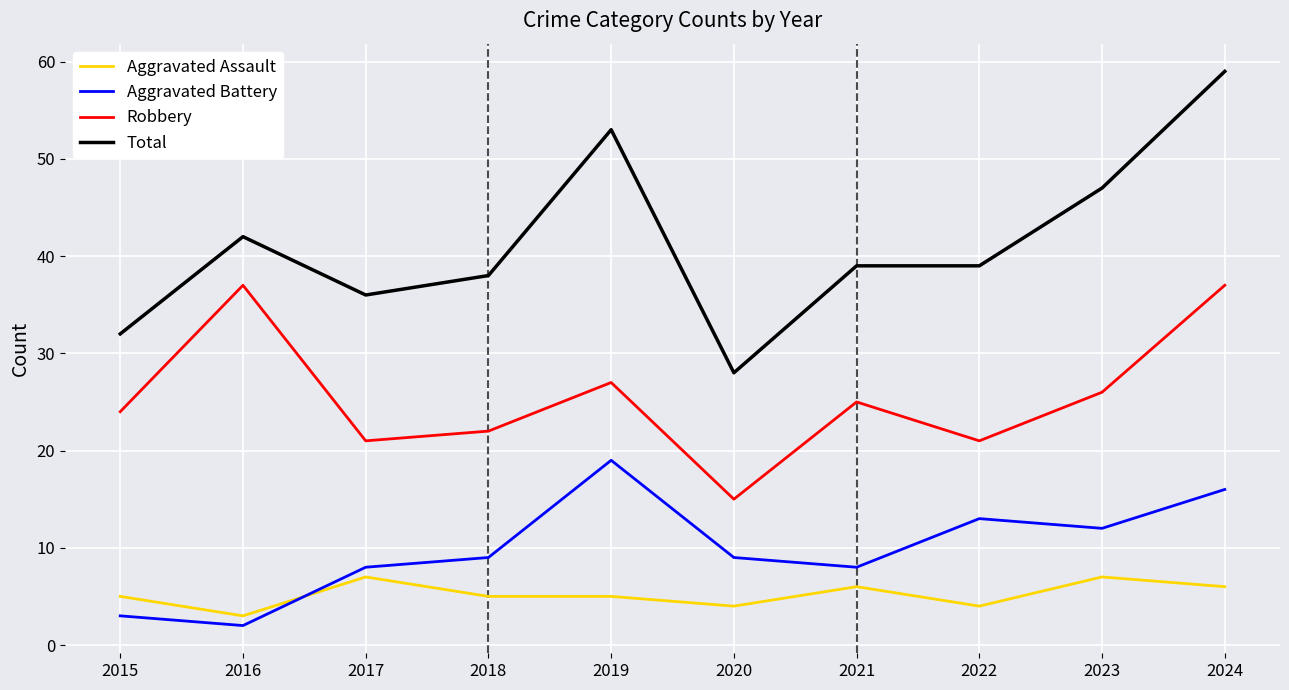

At which category does Aggravated Battery reach its first local peak?

2019